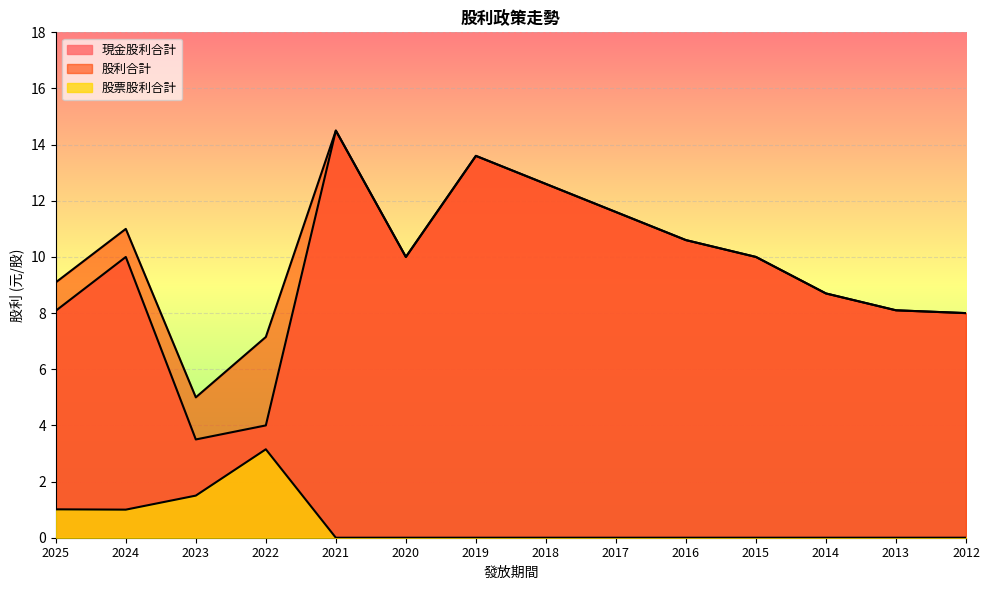

Reading right to left, extract all data points from this chart.

現金股利合計: 8.0	8.1	8.7	10.0	10.6	11.6	12.6	13.6	10.0	14.5	4.0	3.5	10.0	8.1
股利合計: 8.0	8.1	8.7	10.0	10.6	11.6	12.6	13.6	10.0	14.5	7.2	5.0	11.0	9.1
股票股利合計: 0.0	0.0	0.0	0.0	0.0	0.0	0.0	0.0	0.0	0.0	3.1	1.5	1.0	1.0